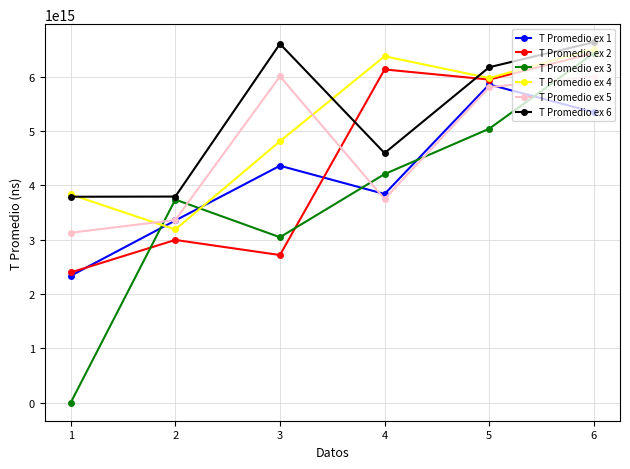

Between 3 and 4, which series saw the biggest shift?

T Promedio ex 2